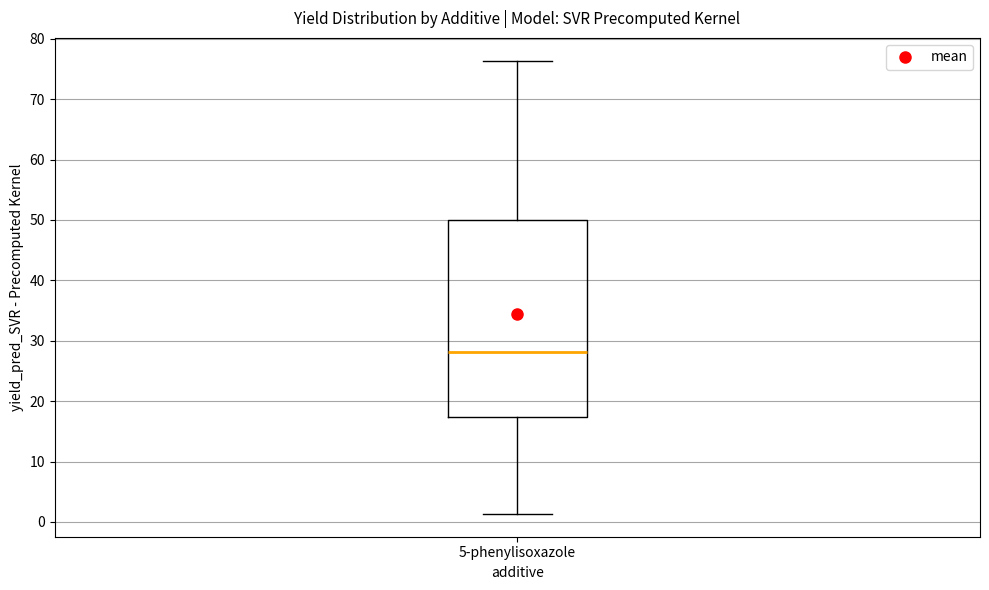

Read this box plot against the y-axis: the position of the median line, the range covered by the box, and the ends of both whiskers. The values are not printed on the chart, so give them approximately, as read against the axis.

median 28, box 17 to 50, whiskers 1 to 76